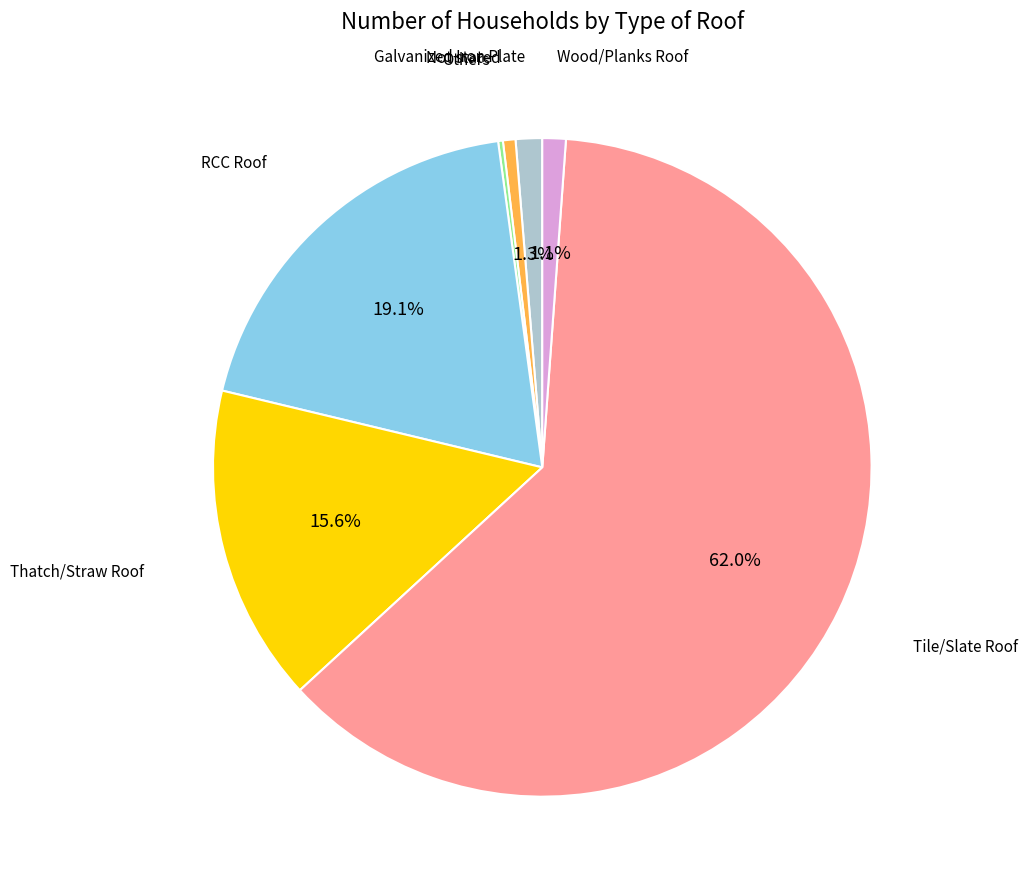

What is the largest slice in the pie chart?

Tile/Slate Roof